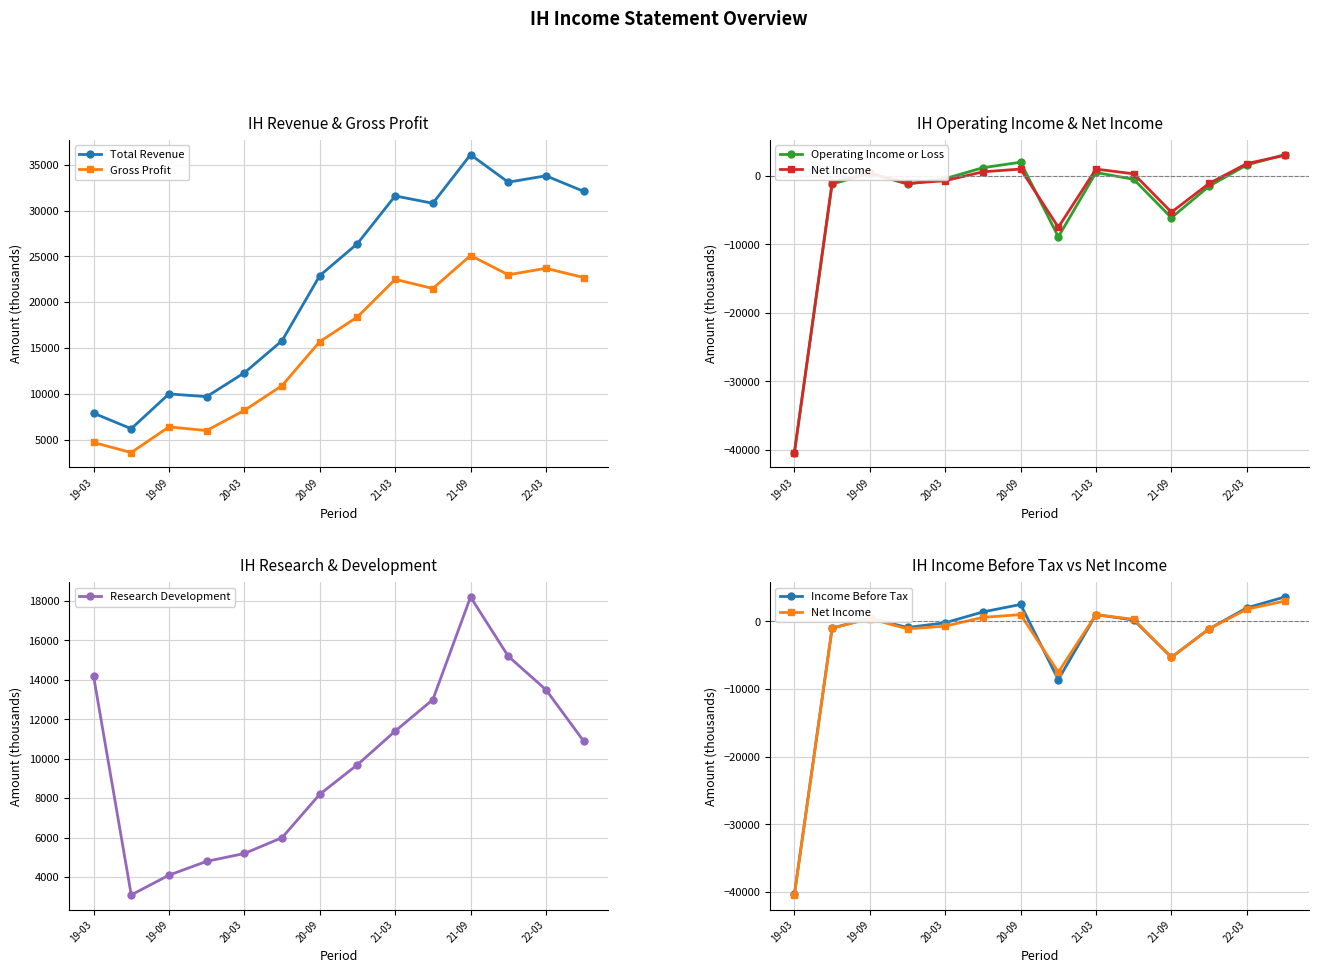

How many data points in Operating Income or Loss are less than -400?

7